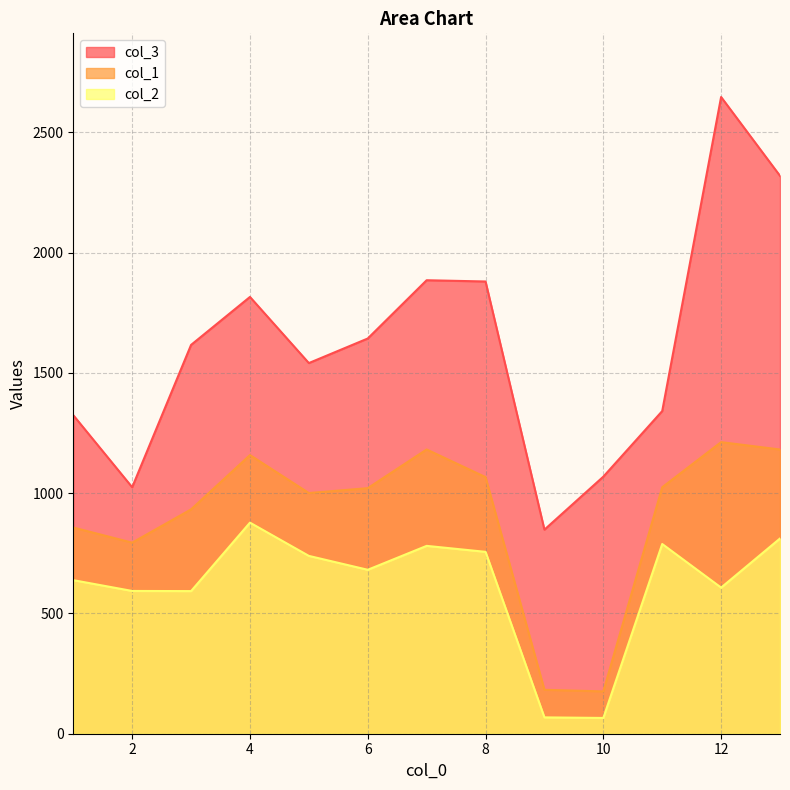

List the series in order of their overall mean, lowest first.

col_2, col_1, col_3